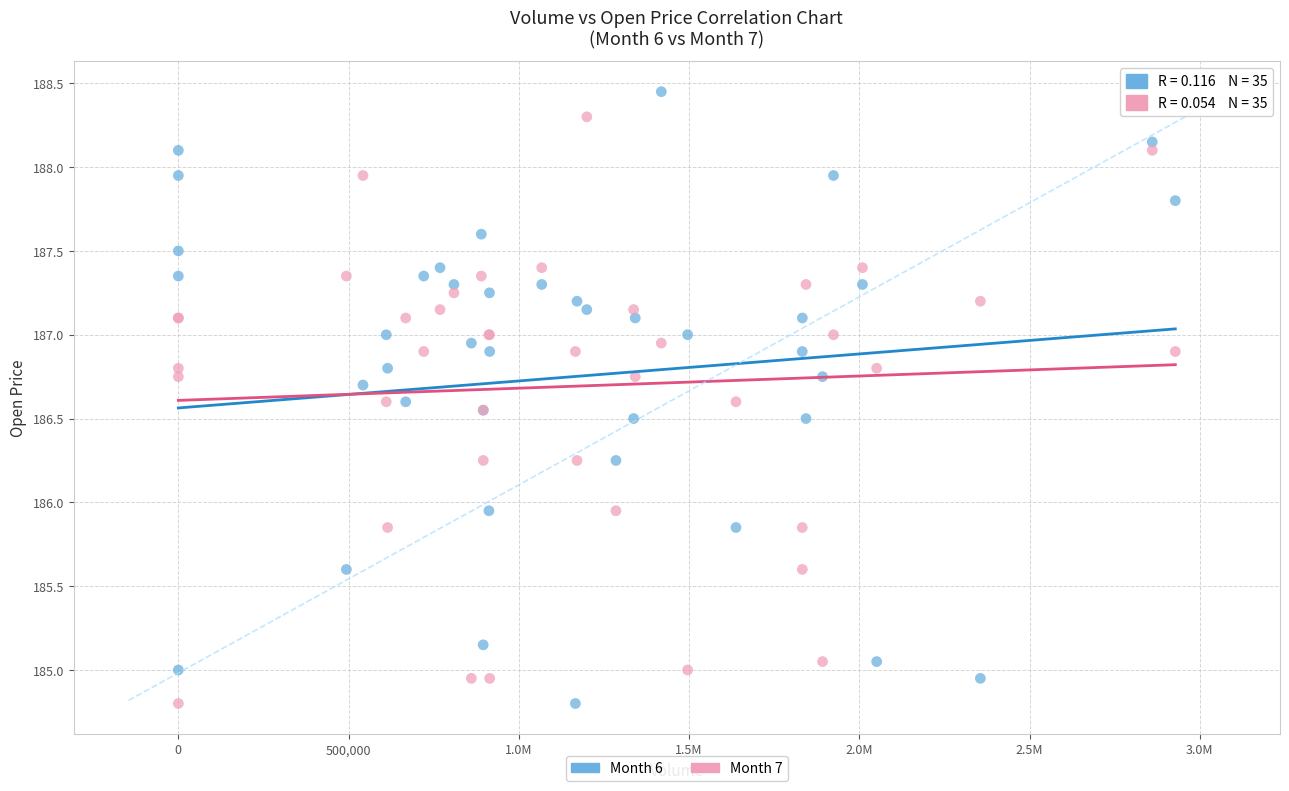

Which series has the widest spread of Y values?

Month 6